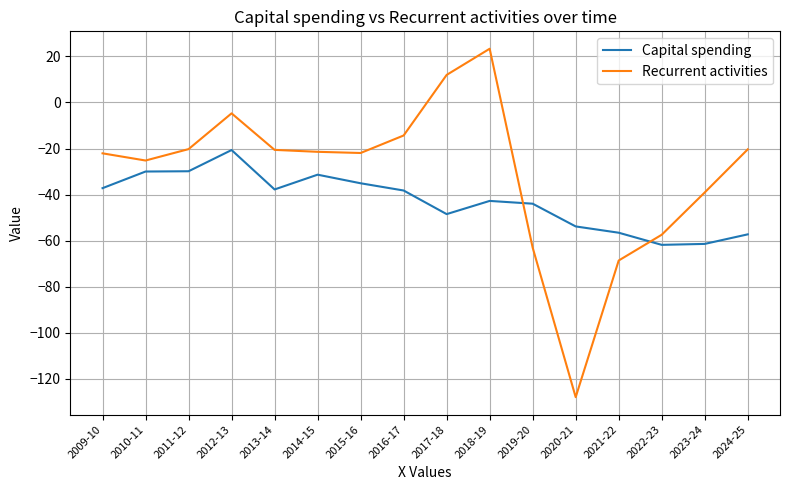

True or false: Capital spending has more than 2 interior local peaks.

True